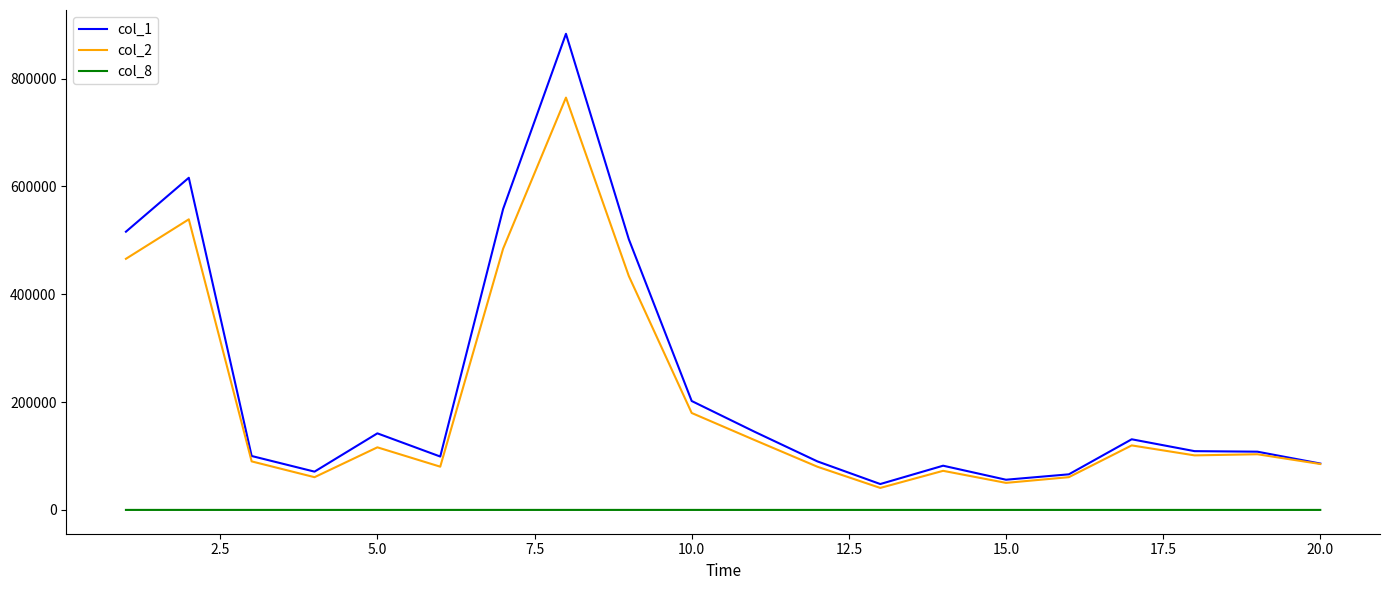

List the series in order of their peak value, highest first.

col_1, col_2, col_8